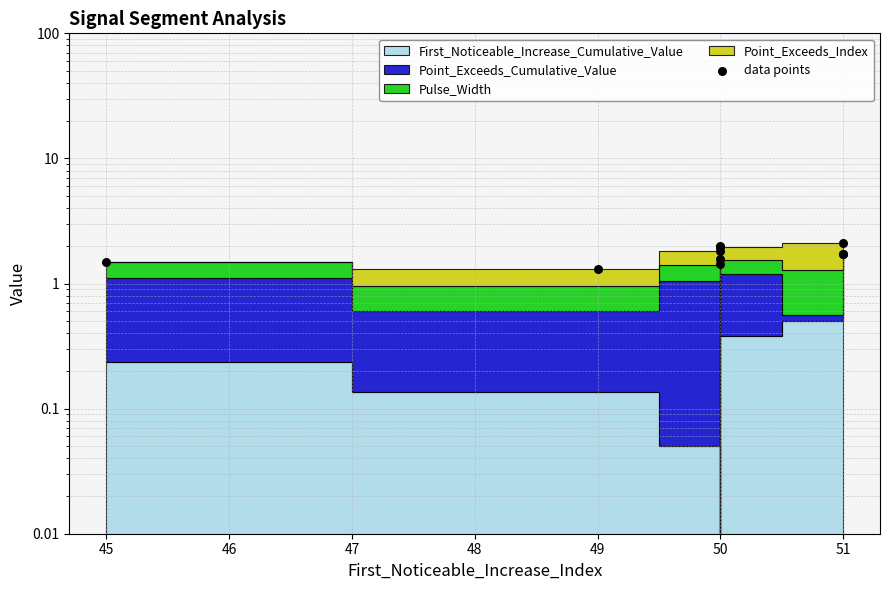

Which has a higher value, 50 or 50?

50